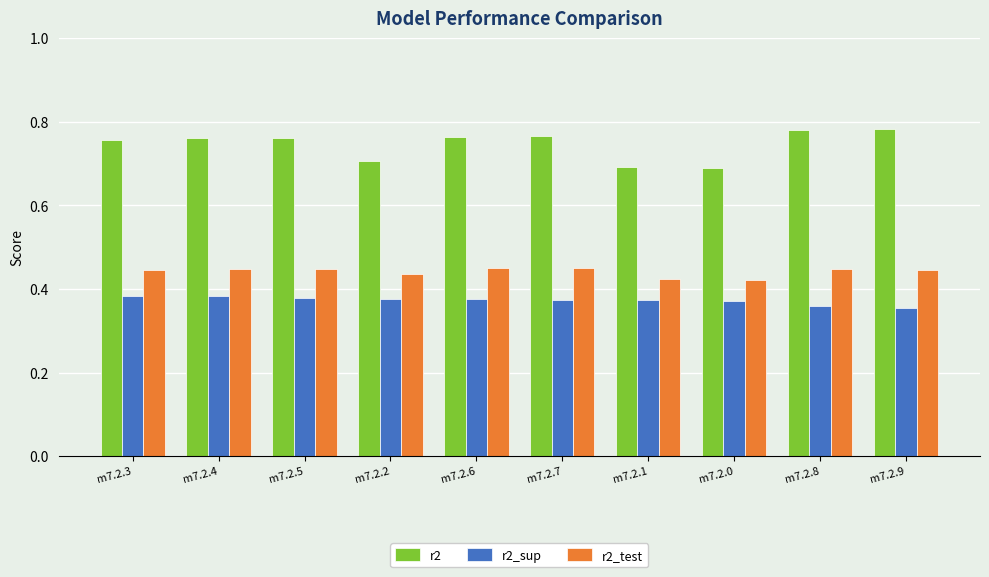

Count the r2 values in the range 0 to 1.

10